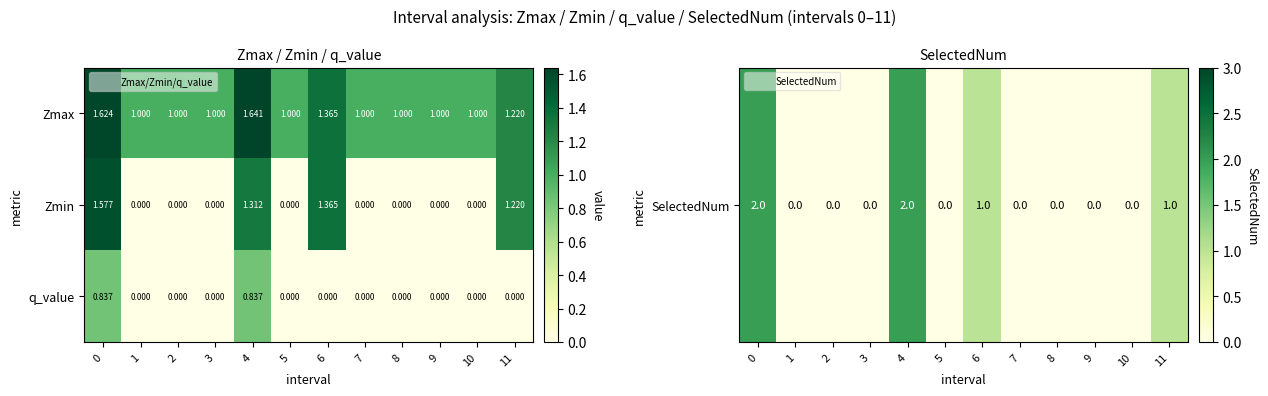

Is the value of q_value at 9 greater than the value of Zmax at 10?

No